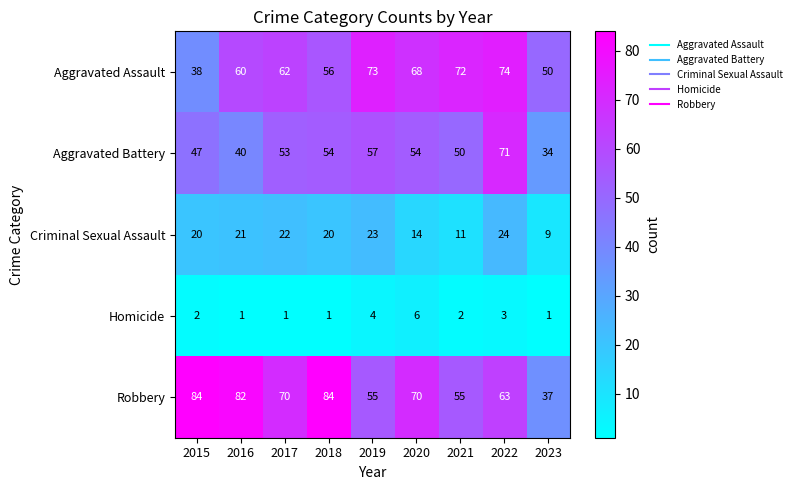

Is it true that Homicide equals 1 at 2023?

True